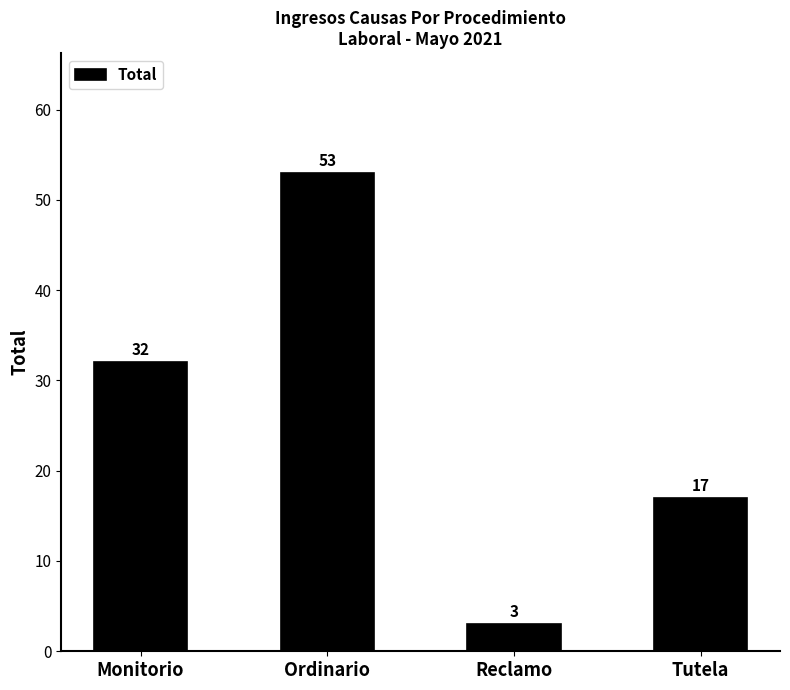

Reading left to right, transcribe all the data shown in this chart.

Monitorio=32	Ordinario=53	Reclamo=3	Tutela=17